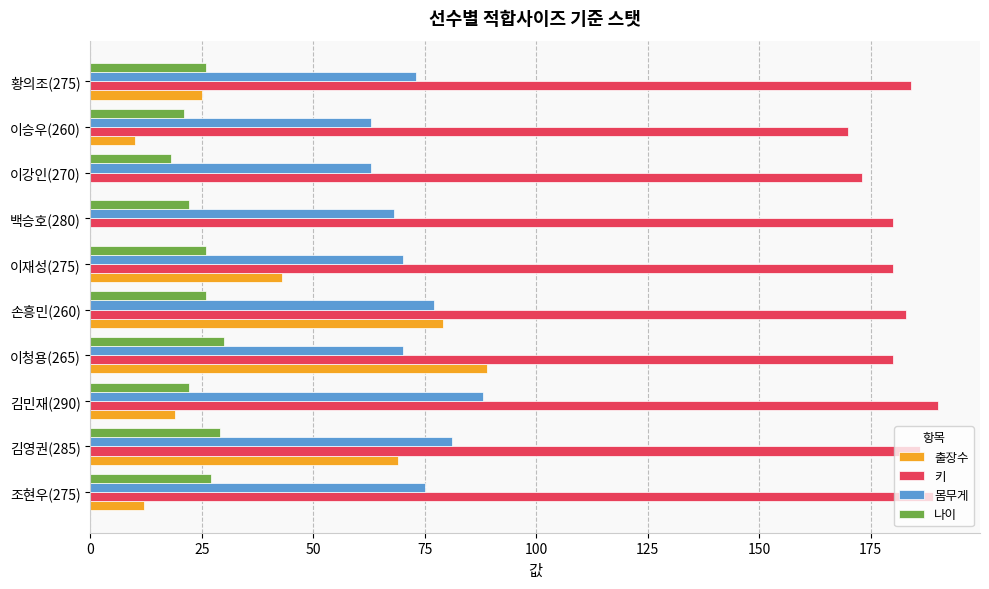

What is the highest value of the 출장수 series?

89